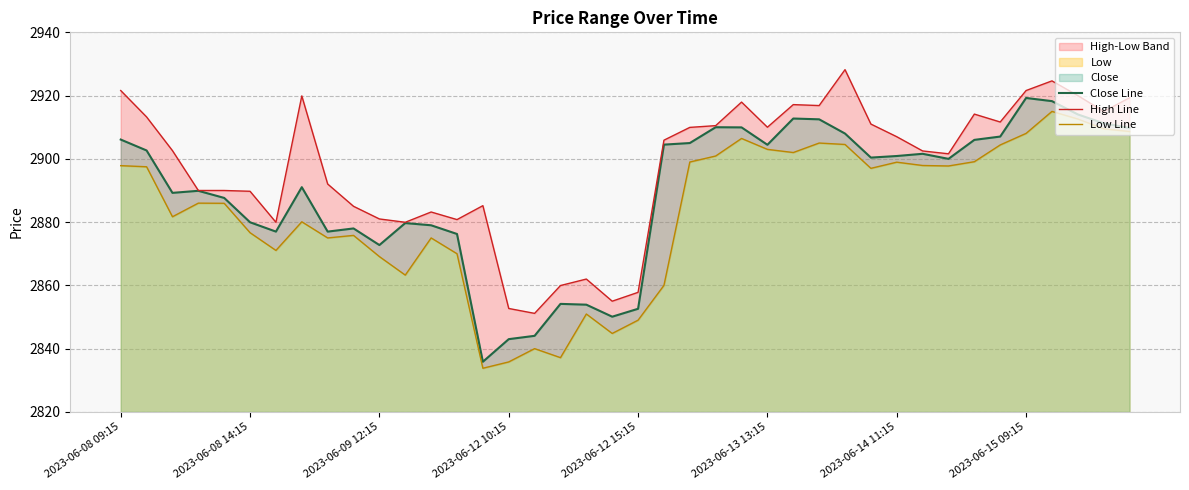

True or false: Close Line has a value of 2835.9 at 14.

True